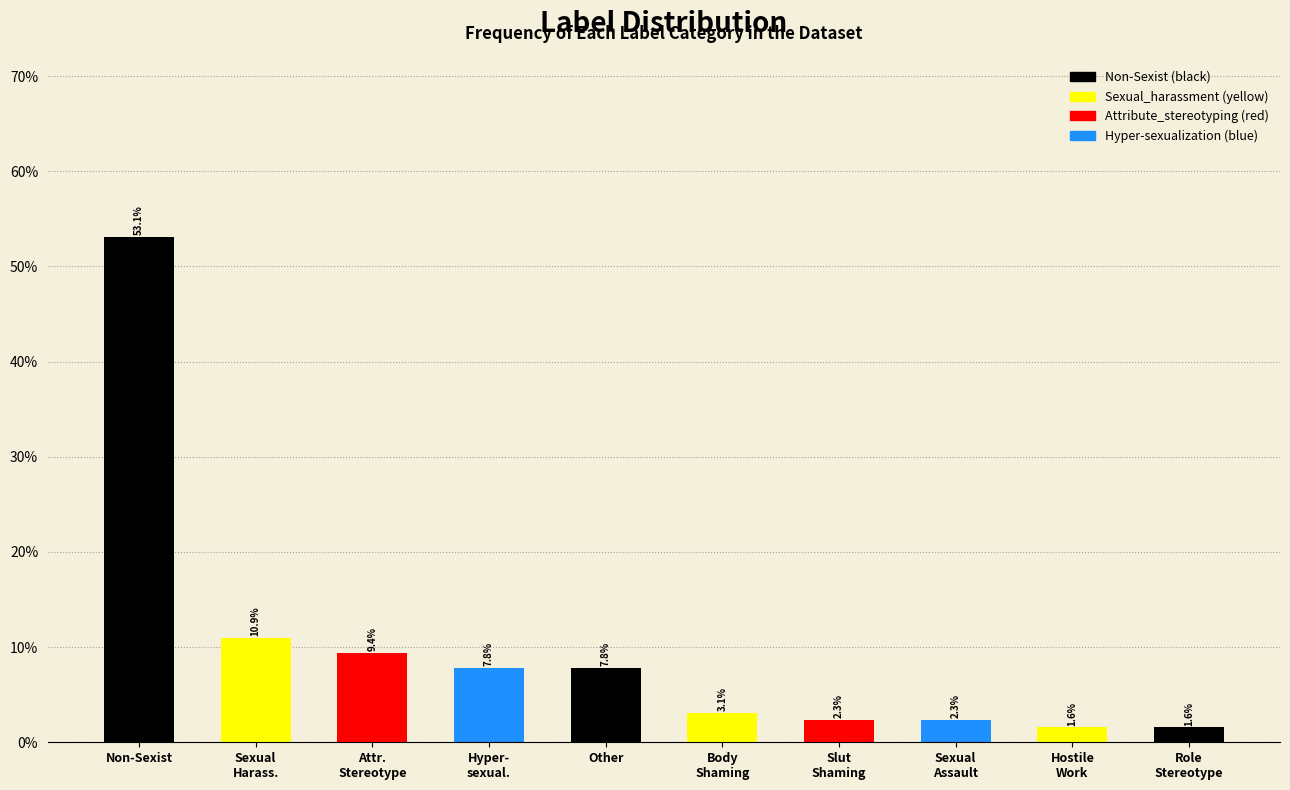

Reading left to right, list all the values displayed in this chart.

53.1	10.9	9.4	7.8	7.8	3.1	2.3	2.3	1.6	1.6